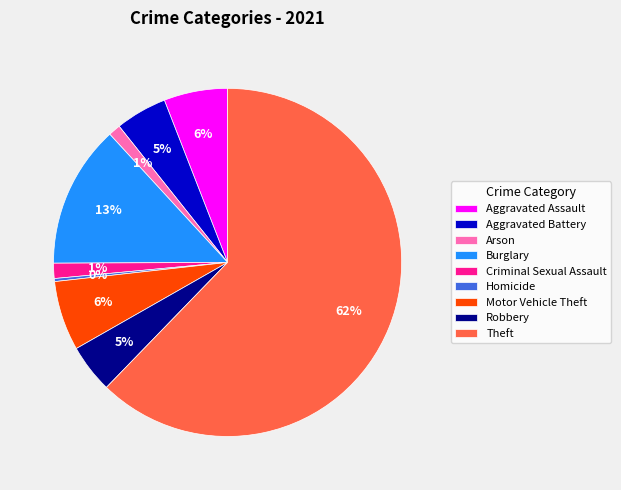

The Aggravated Battery slice represents 5% of the pie. True or false?

True